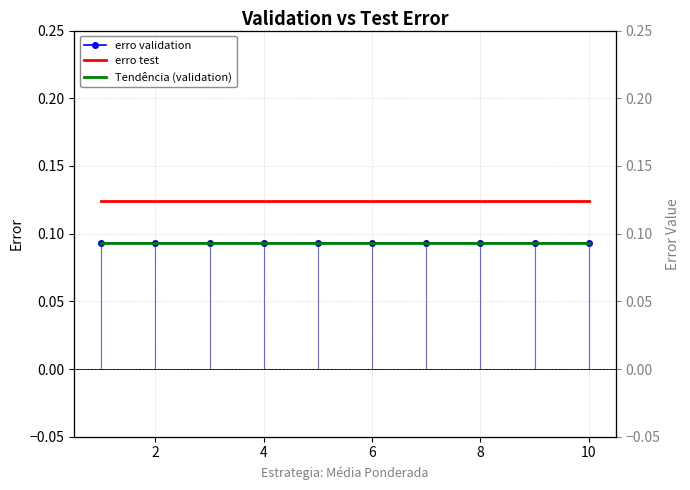

True or false: Tendência (validation) has more than 2 points higher than both neighbors.

False